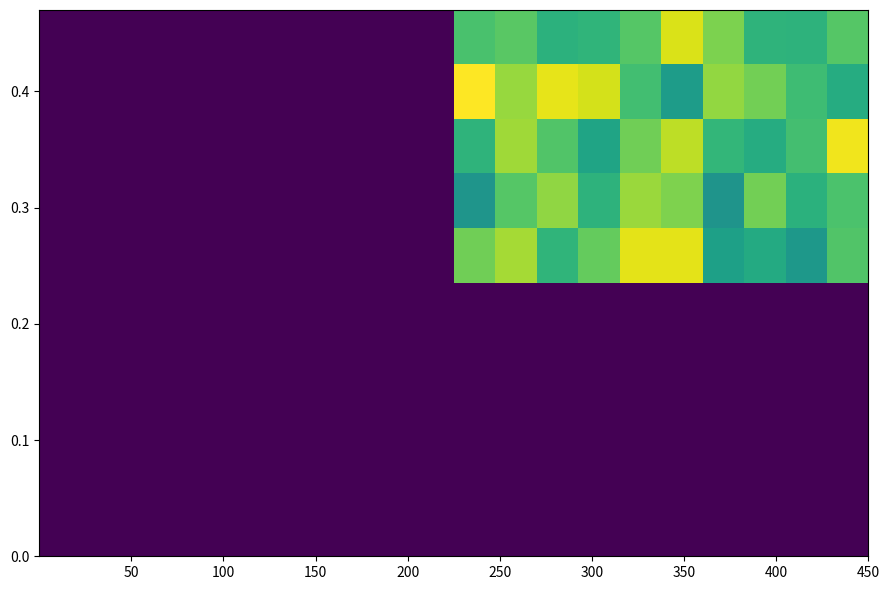

At which category is the sum across all series the highest?

15